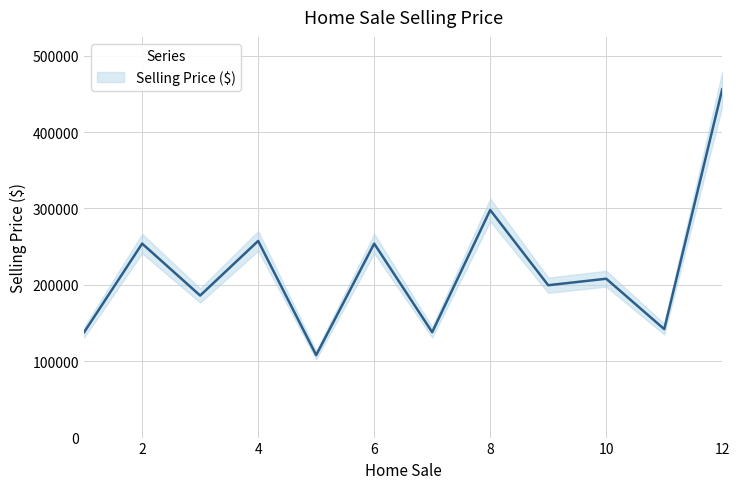

How many data points are less than 208000?

6